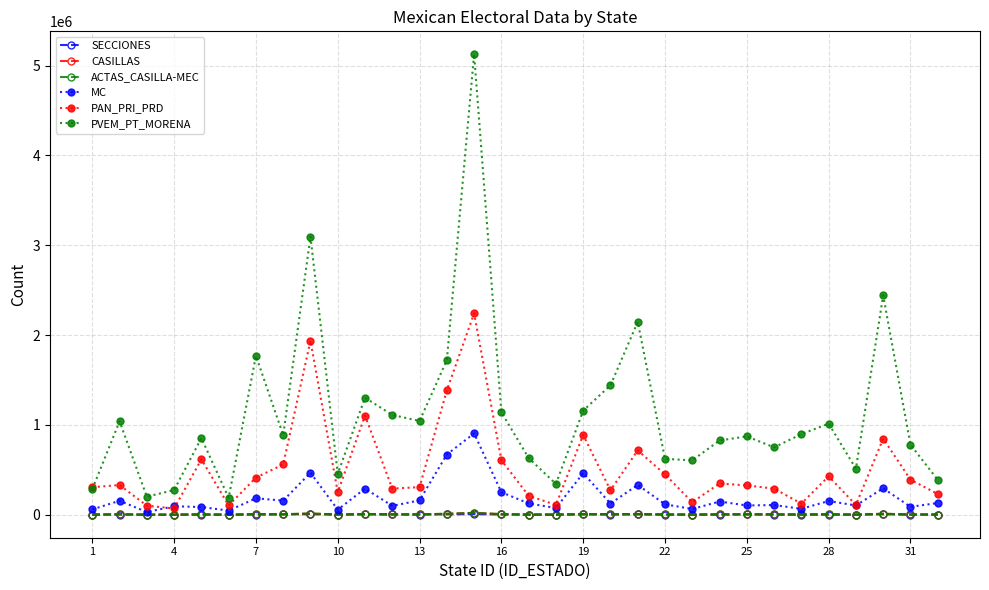

True or false: MC and PVEM_PT_MORENA intersect in this chart.

False